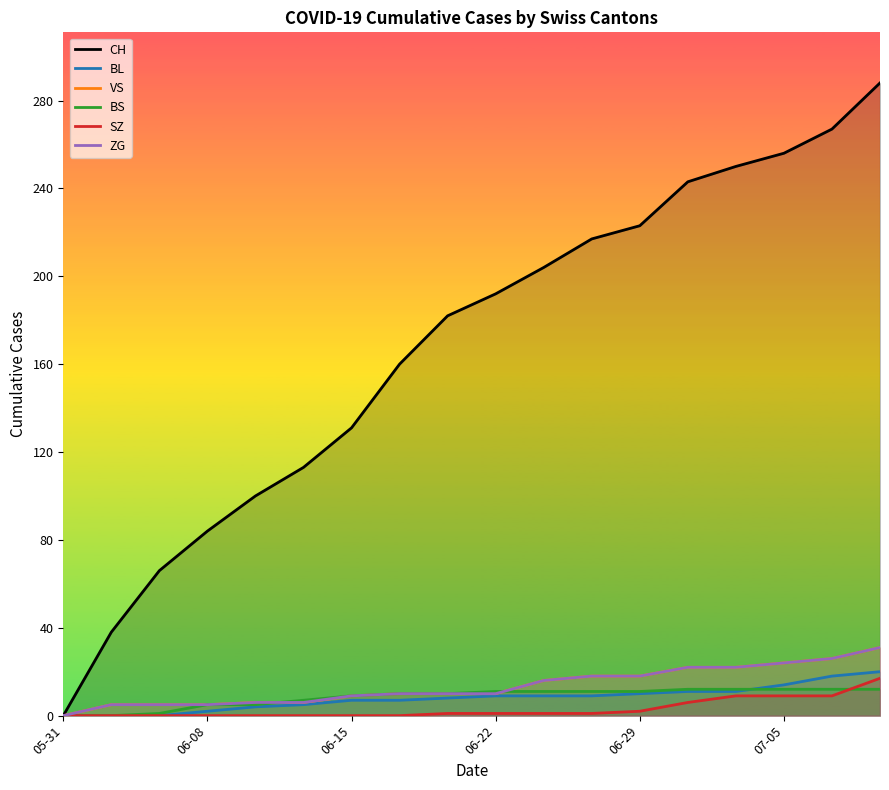

At 8, list the series in order from largest to smallest.

CH, VS, BS, ZG, BL, SZ